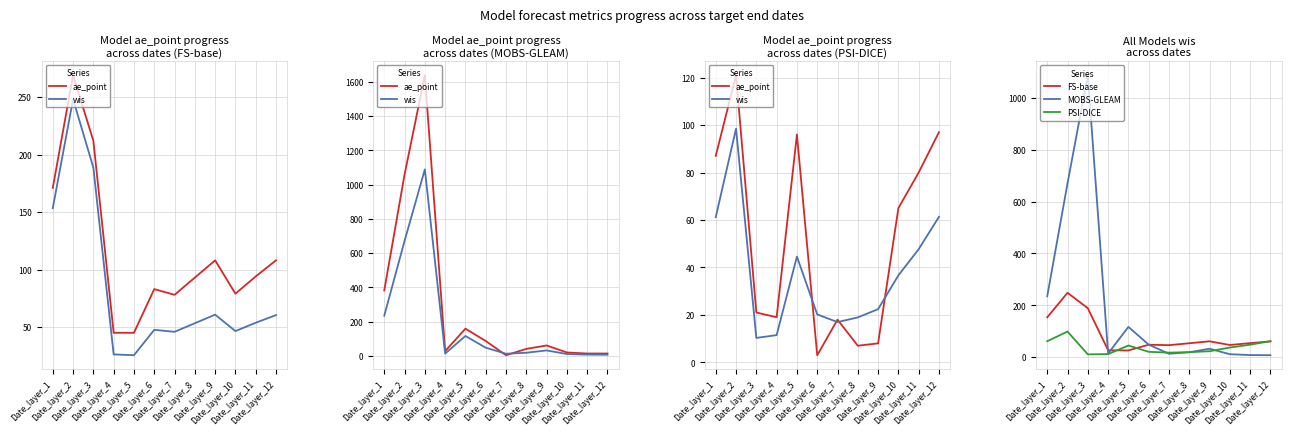

Where do PSI-DICE and MOBS-GLEAM first cross each other?

Date_layer_6 and Date_layer_7